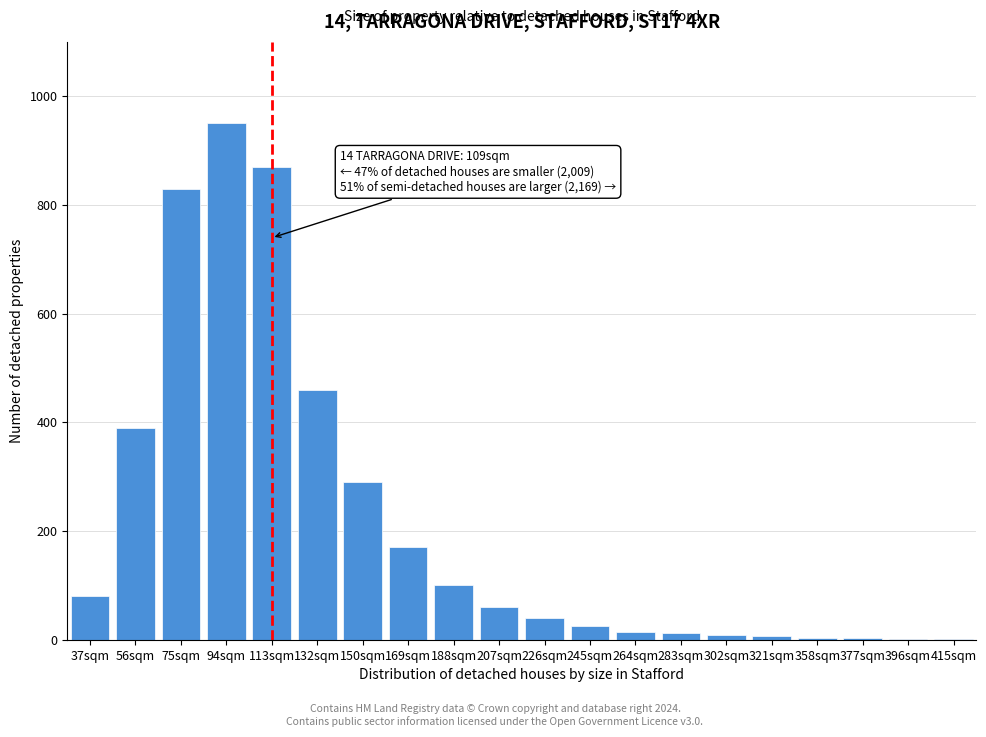

At which label is the value closest to 475?

132sqm